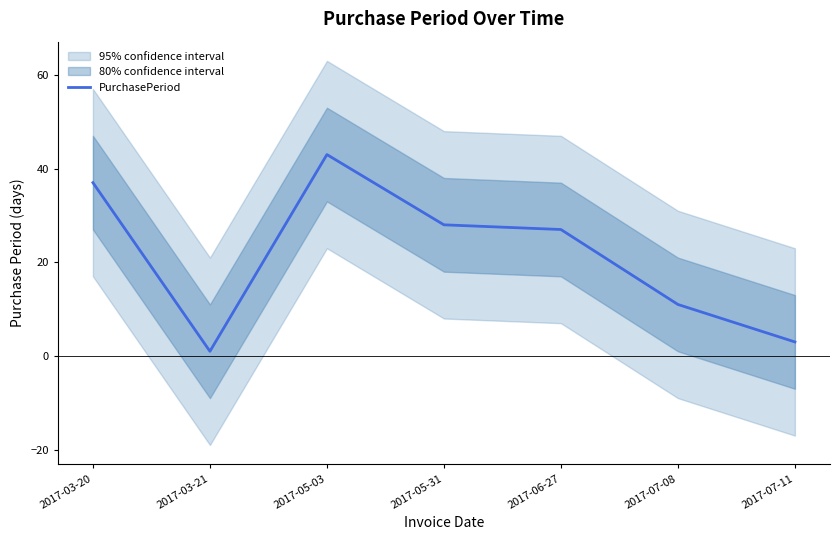

Which label corresponds to the smallest value in the chart?

2017-03-21